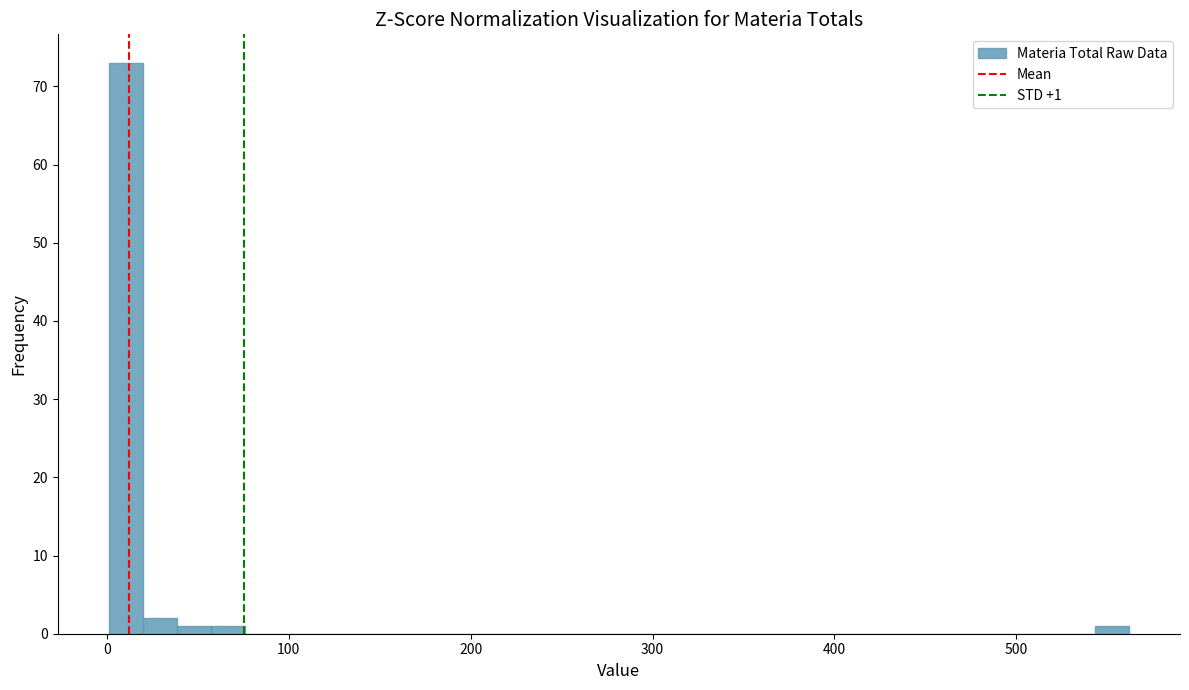

Read against the x-axis, roughly where is the centre of the tallest bar?

10